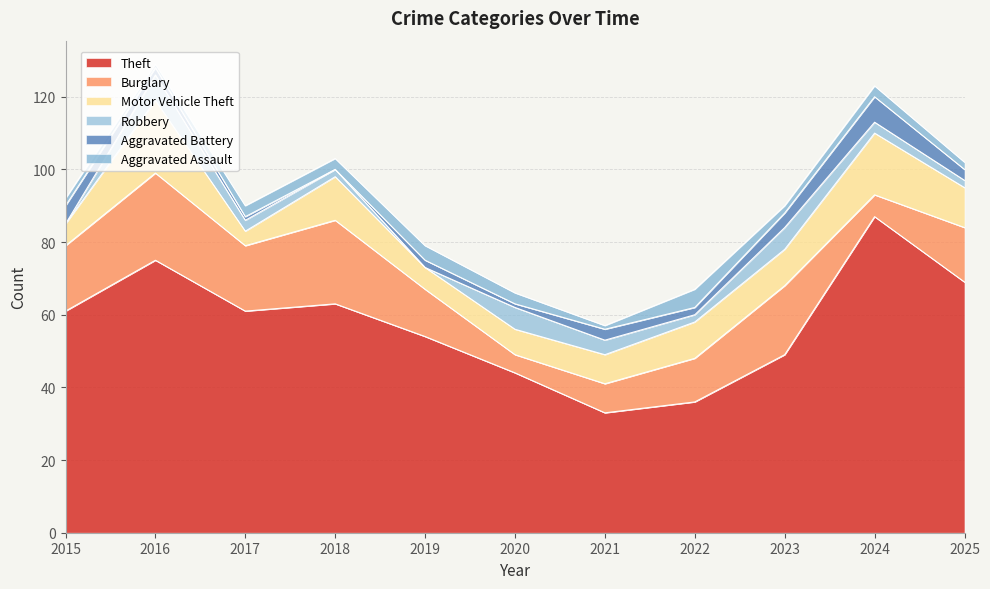

What is the value of the Motor Vehicle Theft point at the 1st from the left?

6